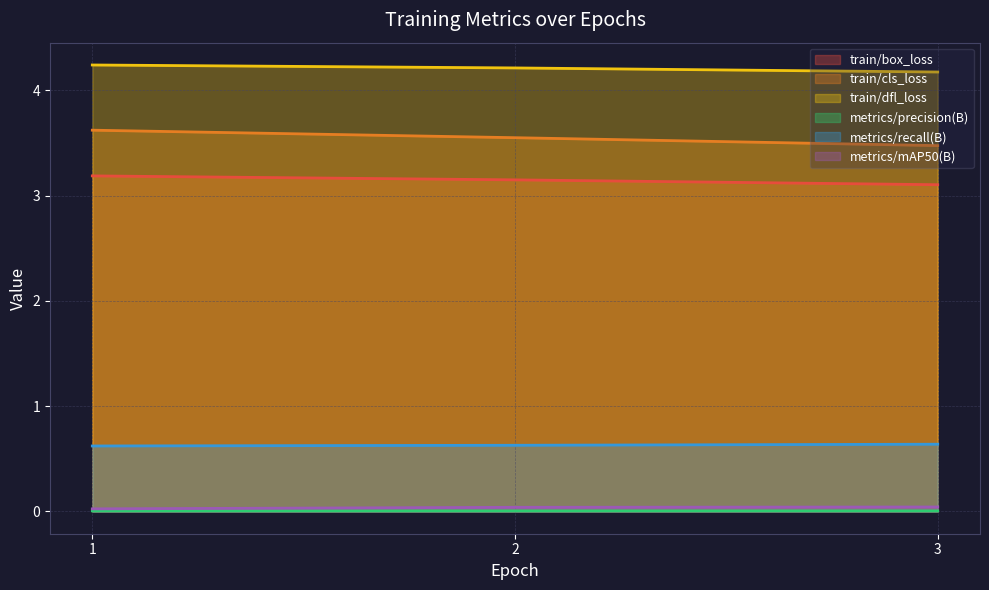

Between 1 and 3, which series saw the biggest shift?

train/cls_loss